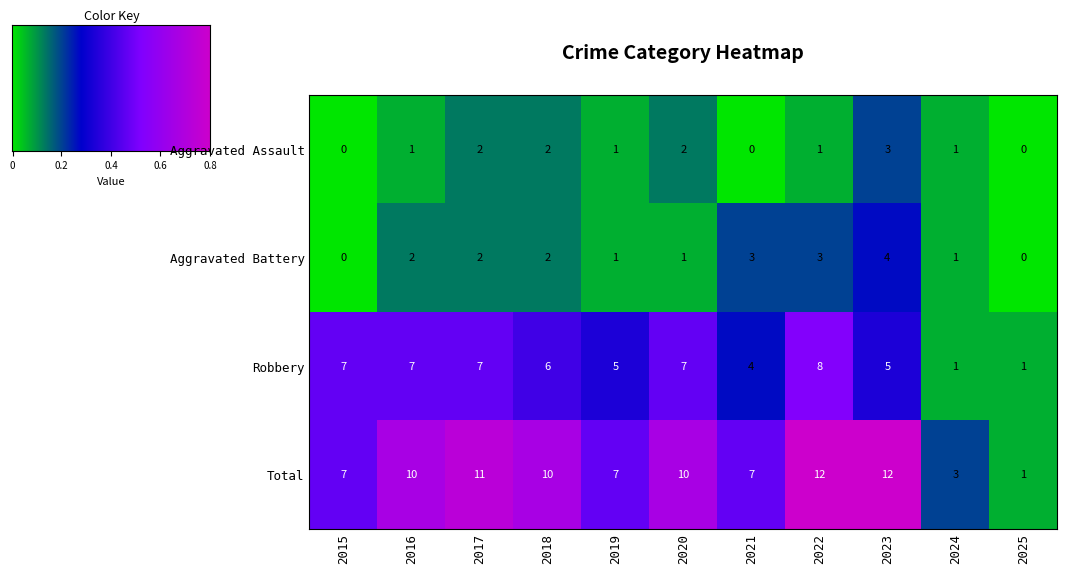

What is the sum of all Aggravated Assault values?

13